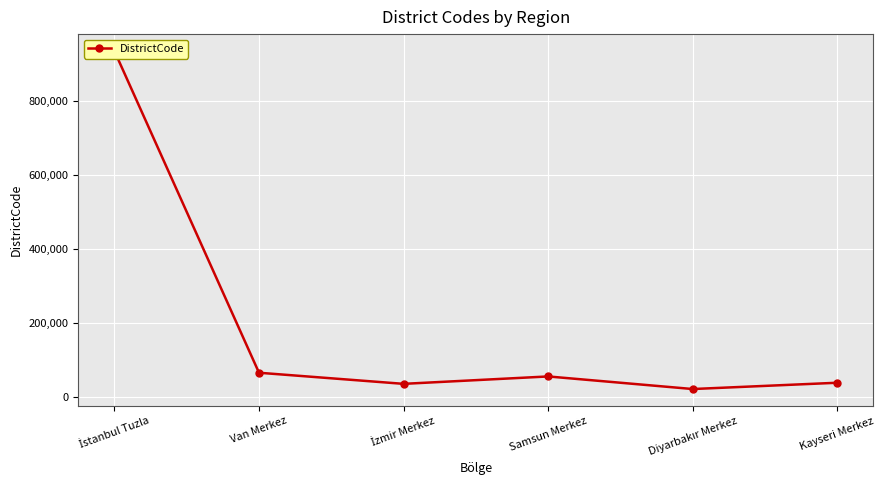

What is the difference between the maximum and minimum values?

913014